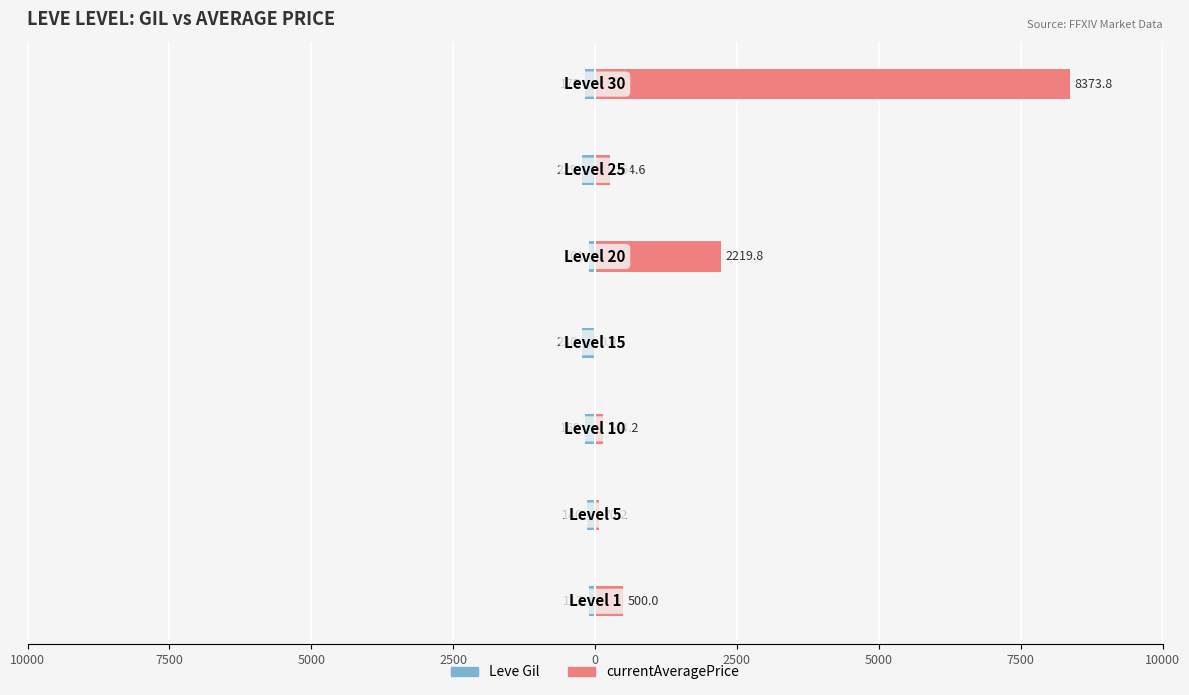

How many data points in Leve Gil are less than -169?

3